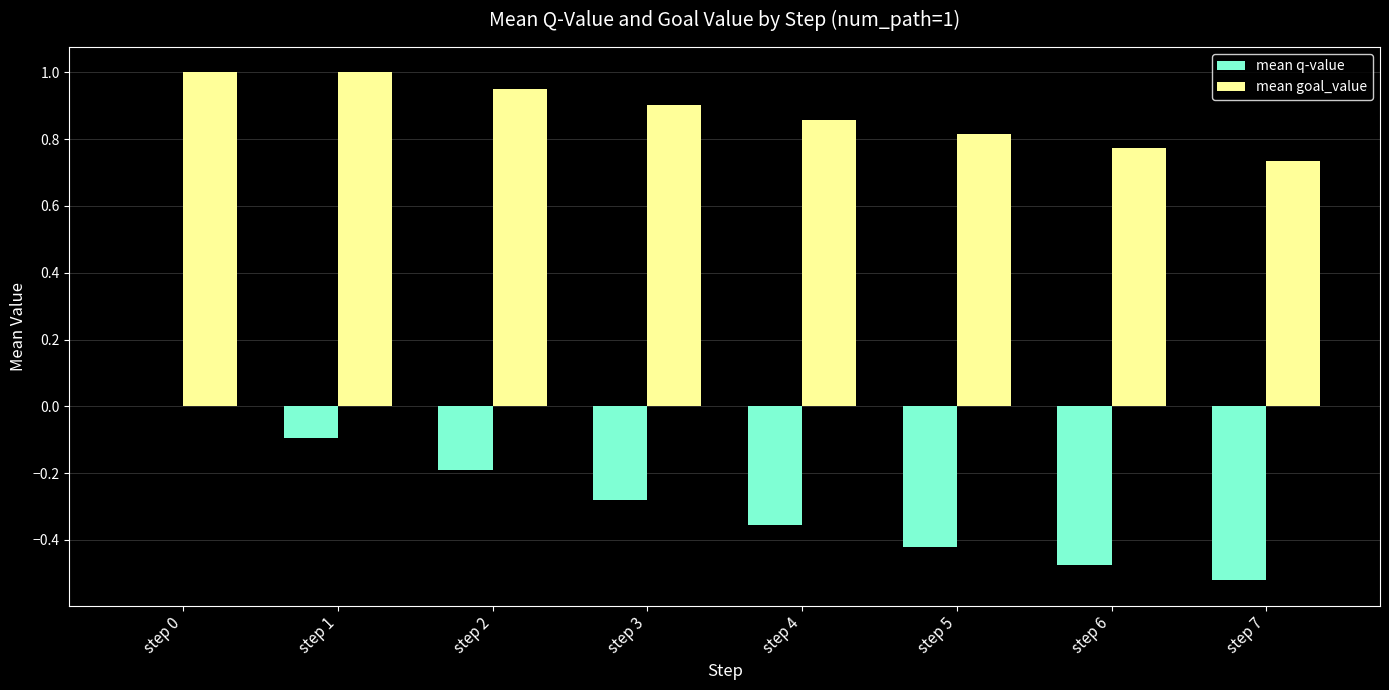

What is the sum of all mean goal_value values?

7.0